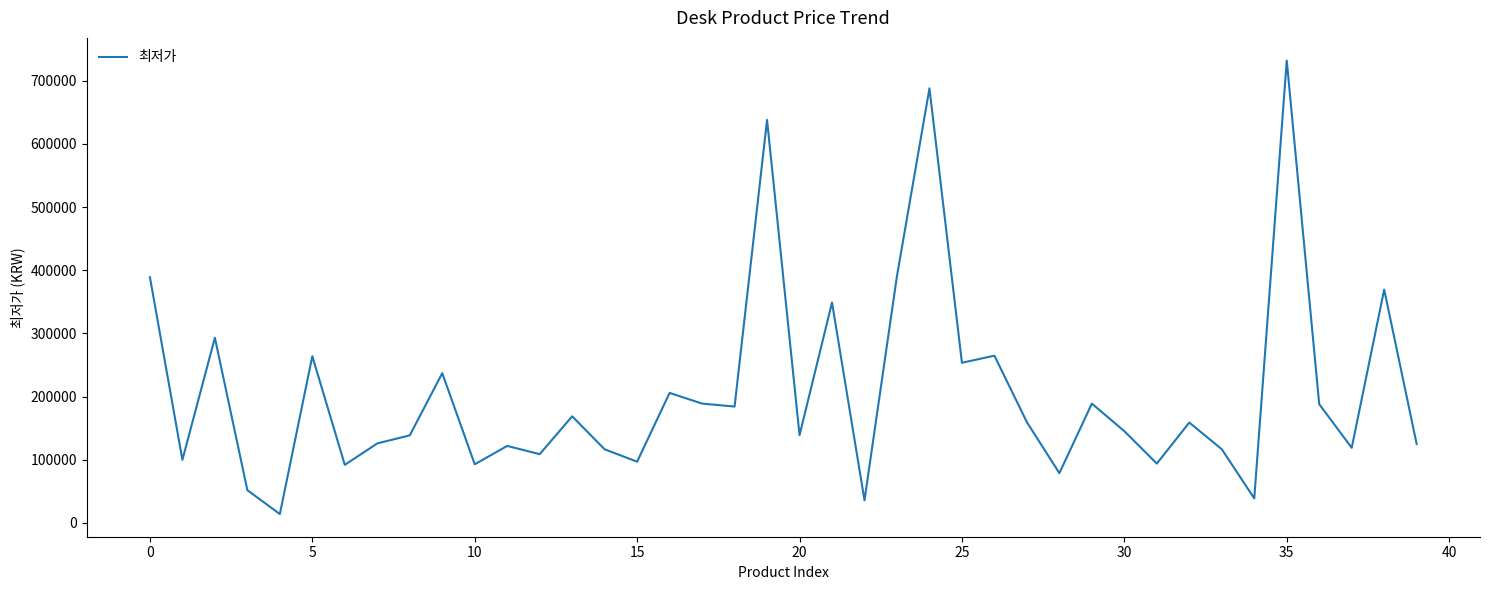

What is the greatest value displayed?

732000